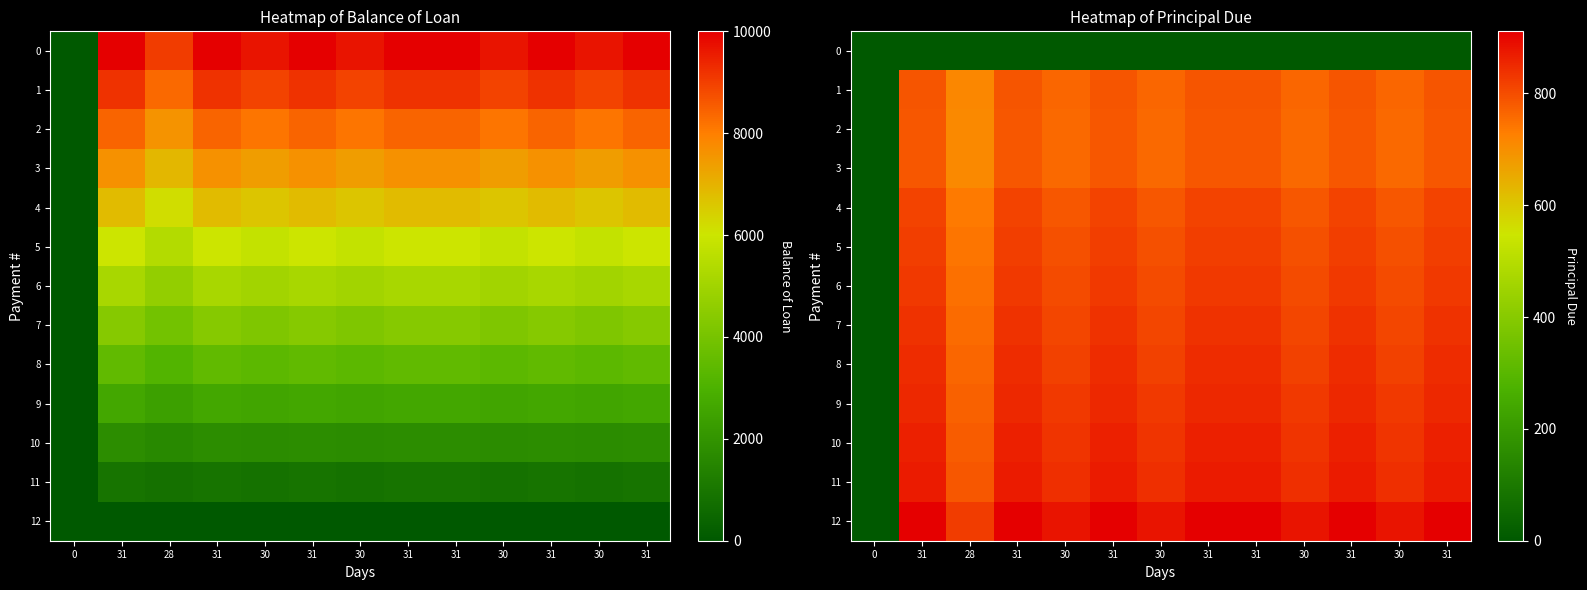

How many values in the 7 series are below 836?

6